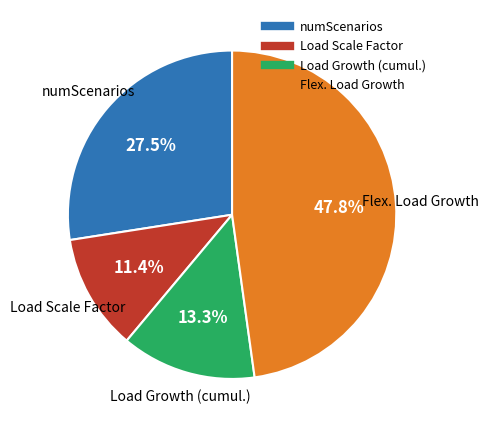

To the nearest percent, what percentage of the pie is Load Growth (cumul.)?

13%